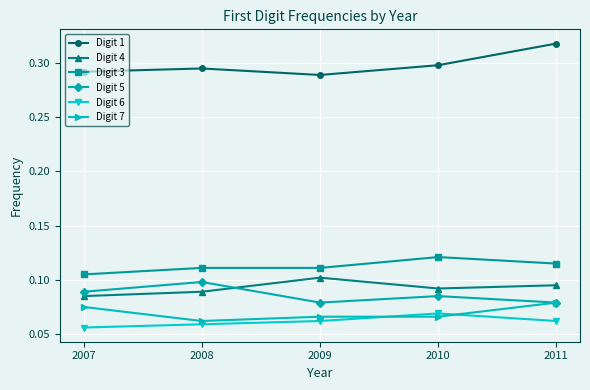

At which category is the sum across all series the highest?

2011